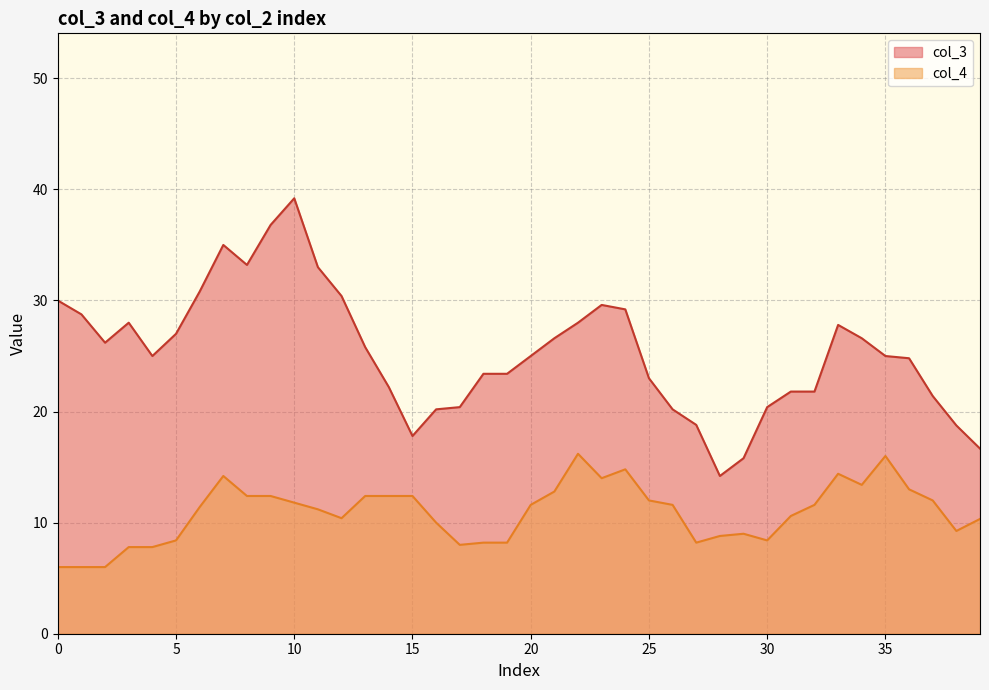

Does the chart have visible grid lines?

Yes